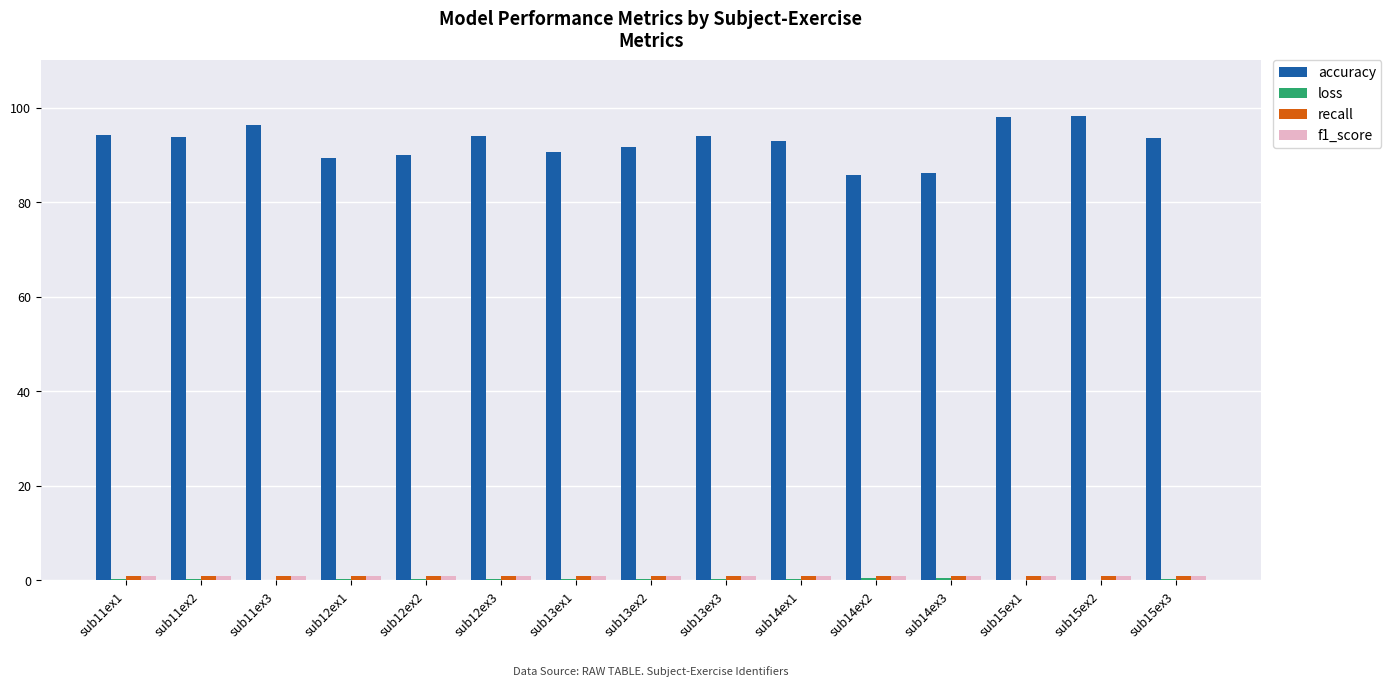

What is the greatest value displayed?

98.1